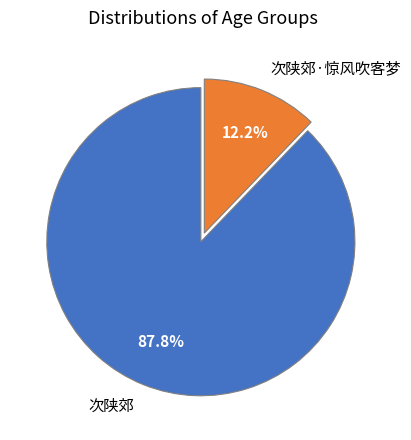

The 次陕郊 slice represents 98% of the pie. True or false?

False